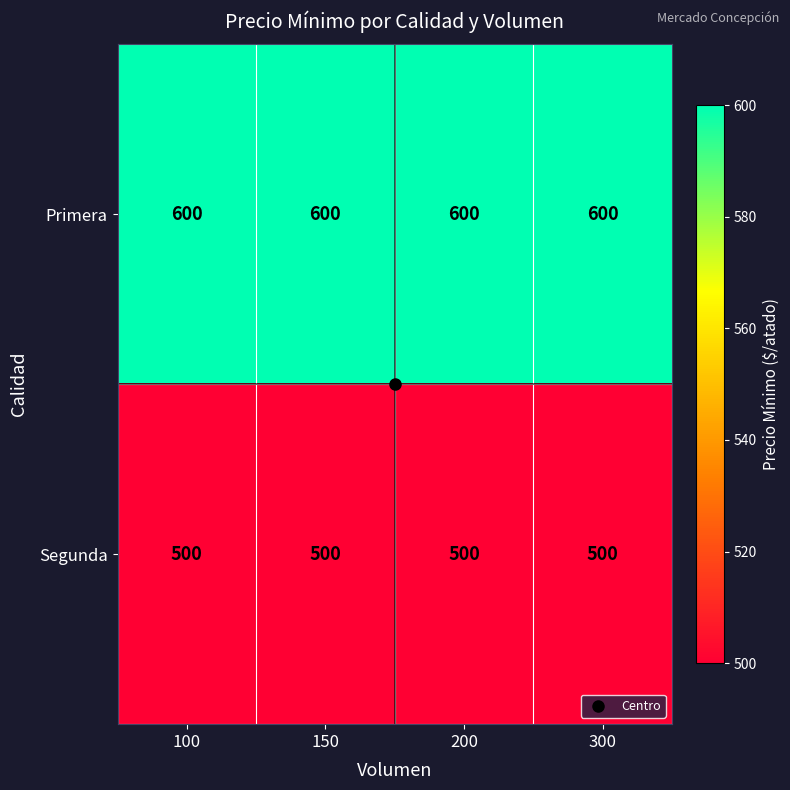

What is the maximum value shown in the chart?

600